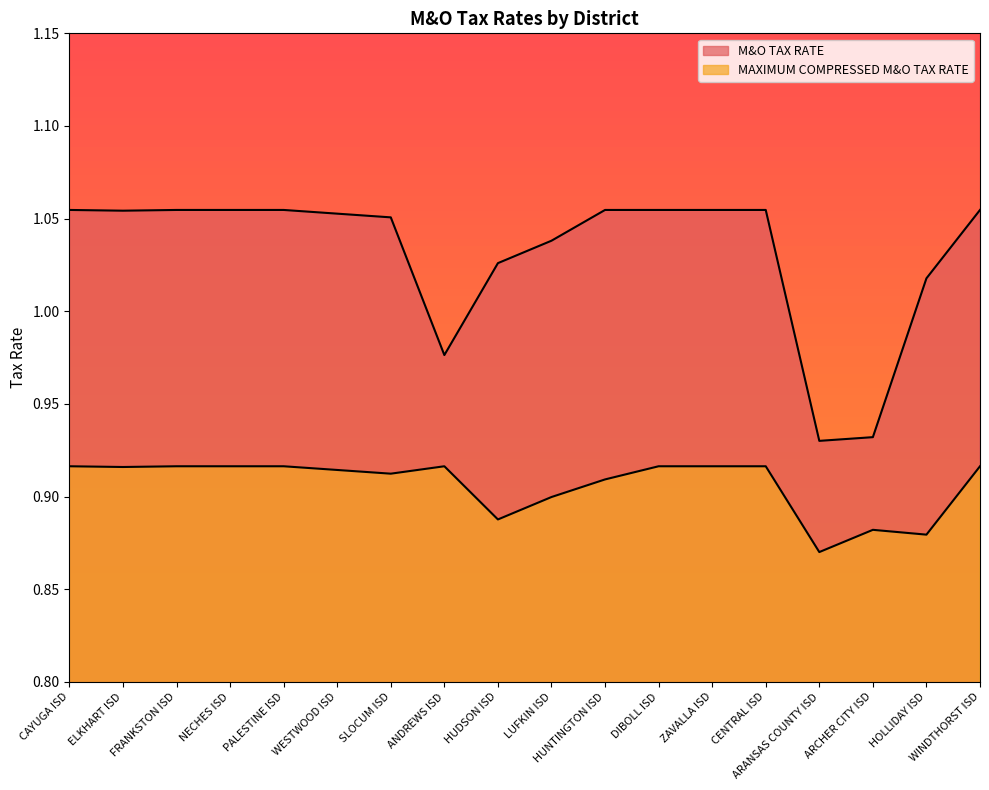

The MAXIMUM COMPRESSED M&O TAX RATE series shows 1.4 at PALESTINE ISD. True or false?

False